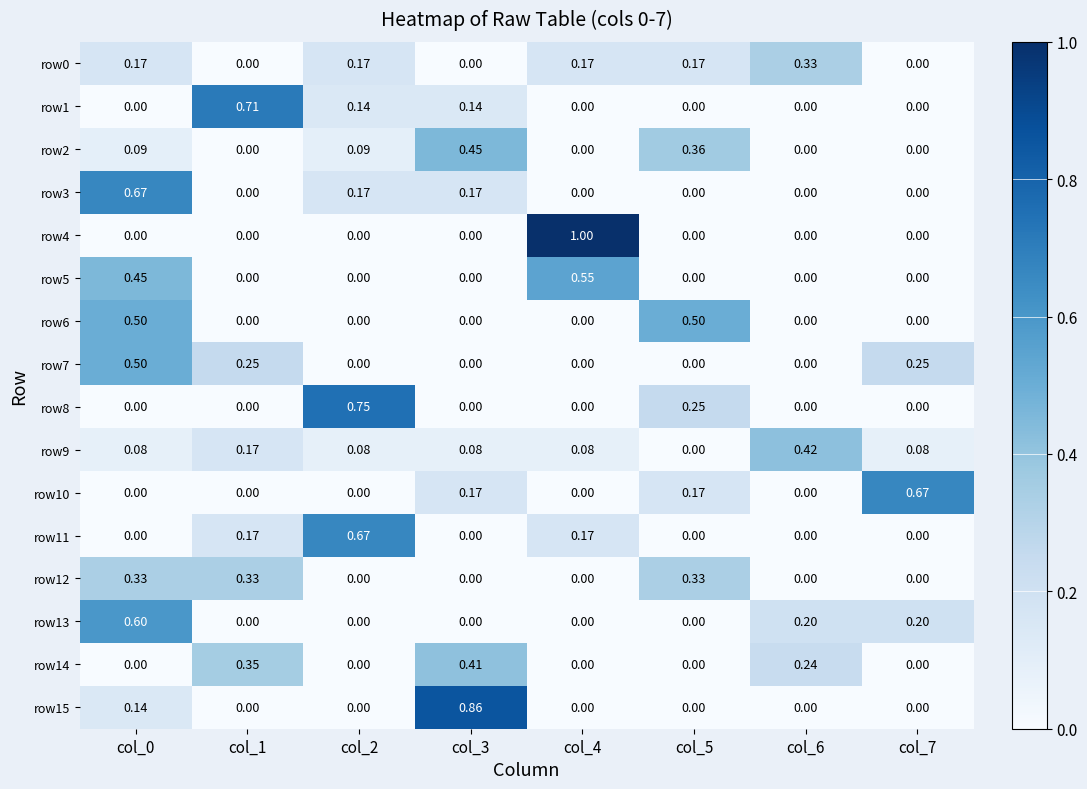

Is the value of row6 at col_7 greater than the value of row13 at col_6?

No